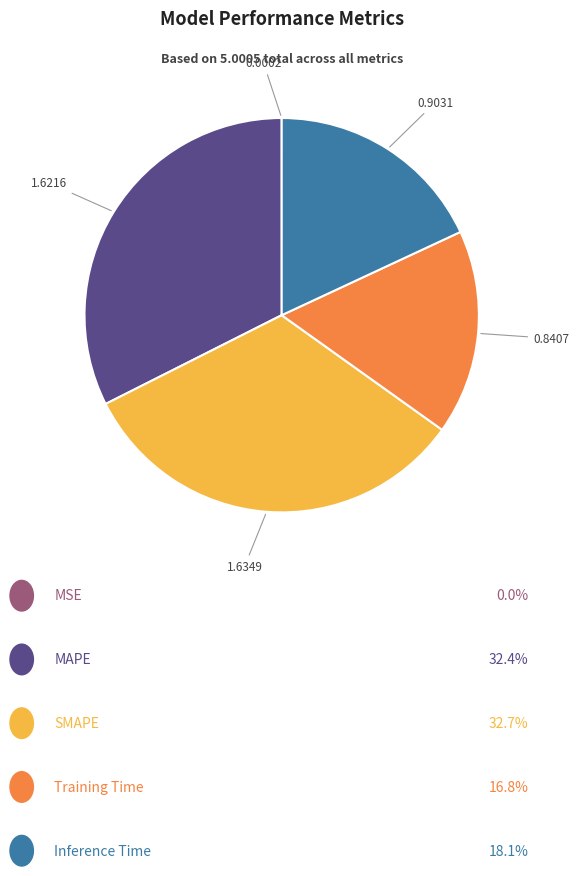

Does any single category account for the majority?

No